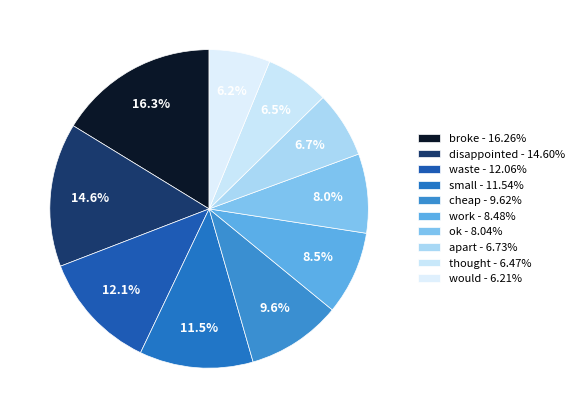

How many segments does this pie chart have?

10